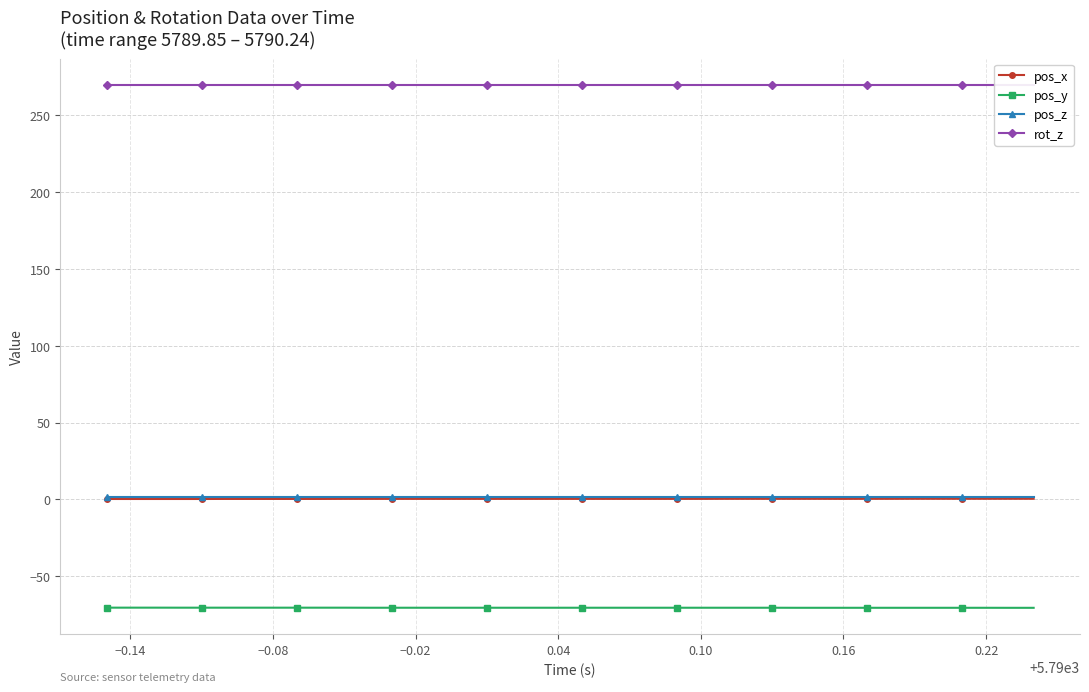

True or false: pos_y and rot_z cross at least once.

False